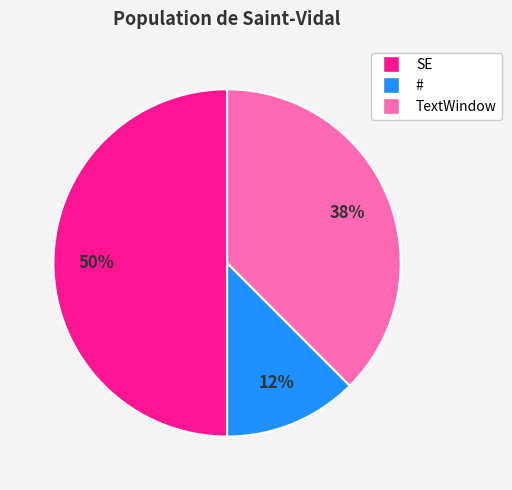

How many segments does this pie chart have?

3